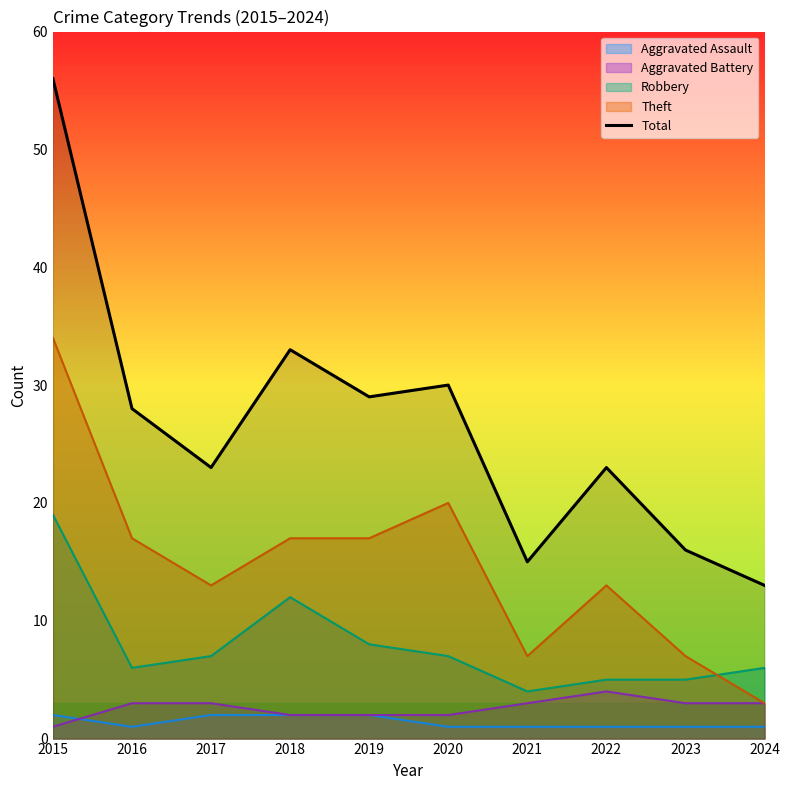

How many interior local valleys (lower than both neighbors) does the data have?

3